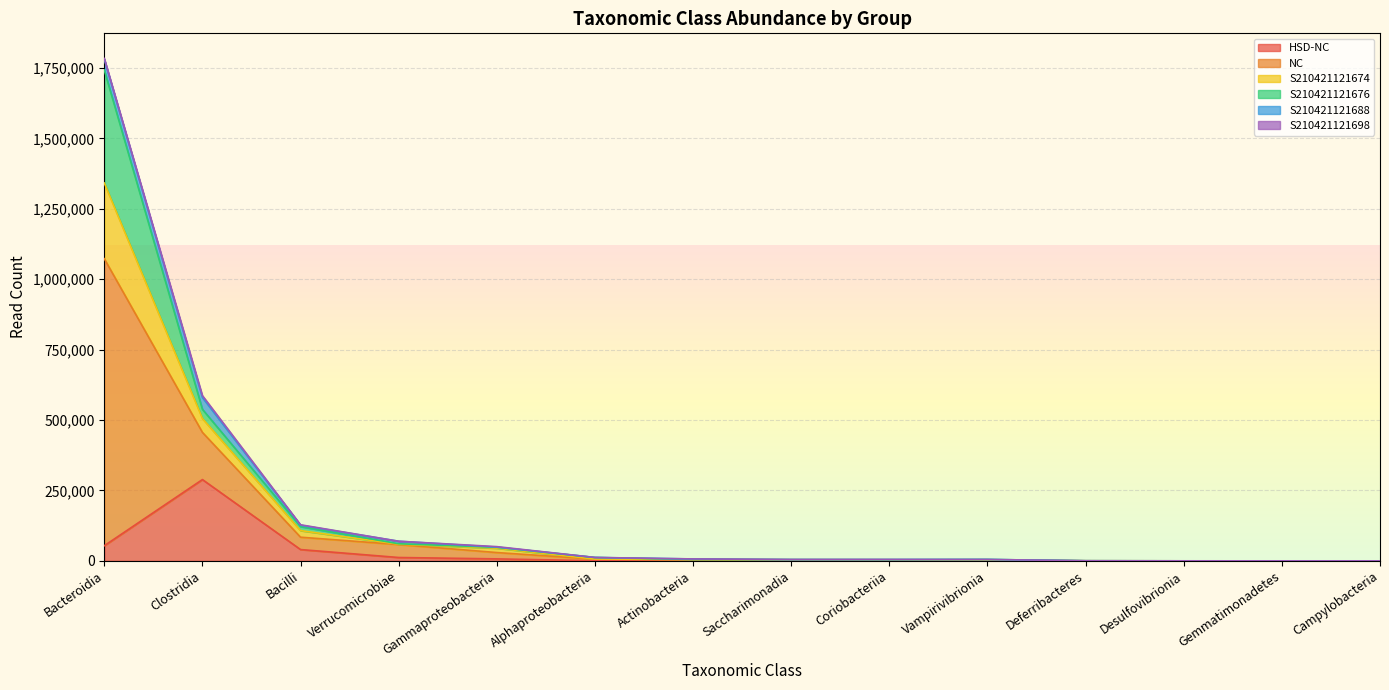

At which category does S210421121674 reach its first local peak?

Vampirivibrionia